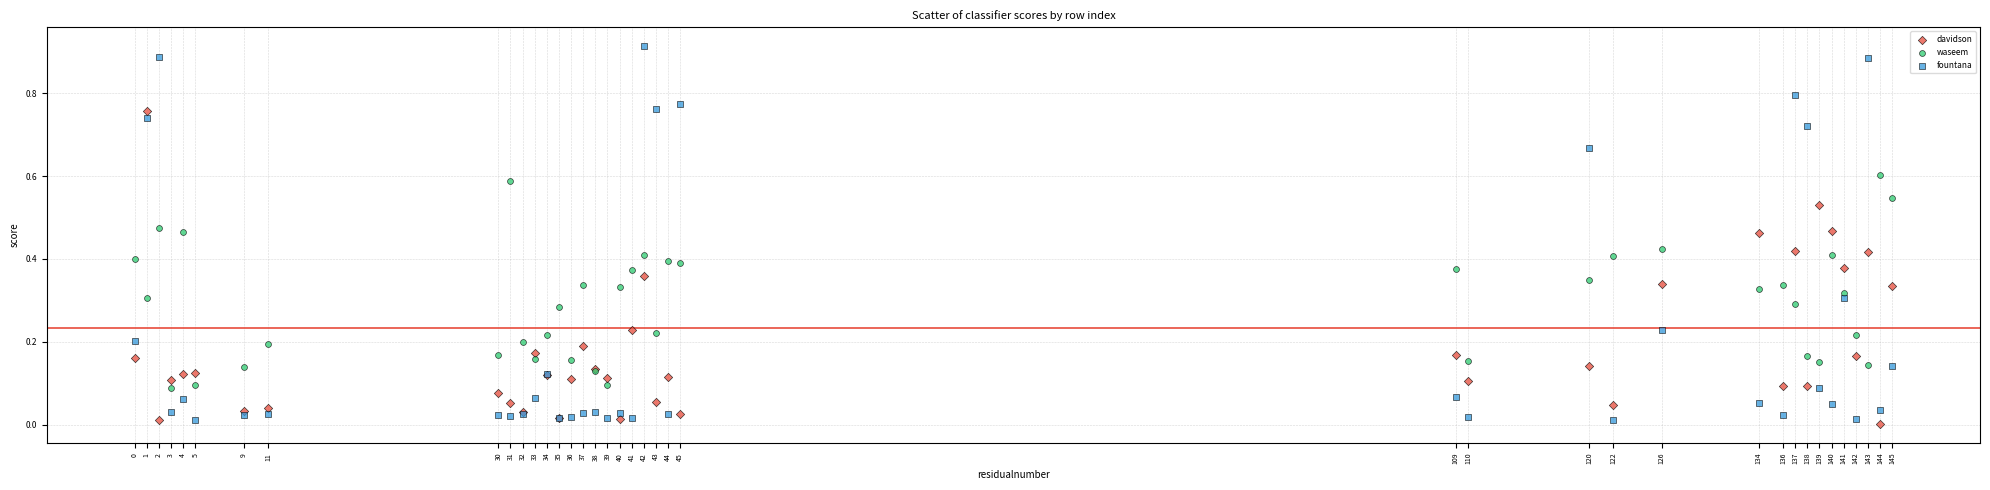

Which series contains the highest Y value?

fountana